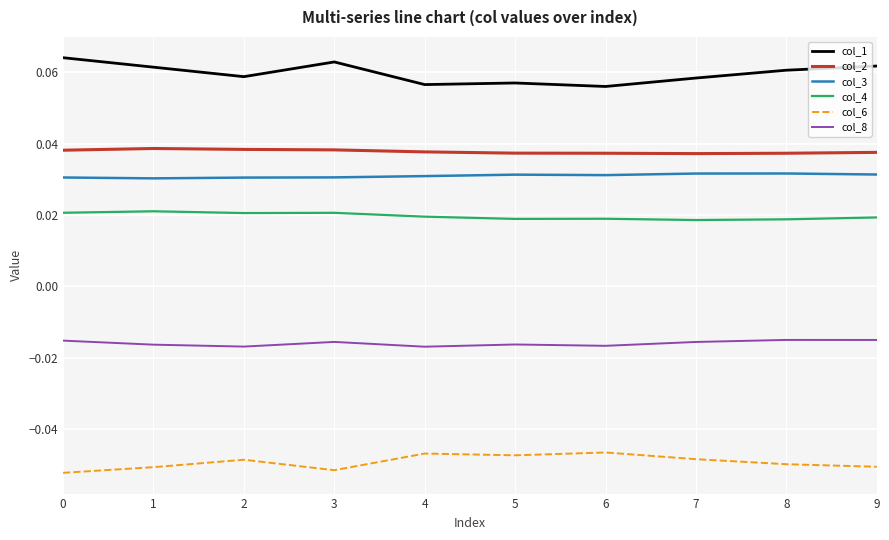

True or false: col_8 and col_4 cross at least once.

False